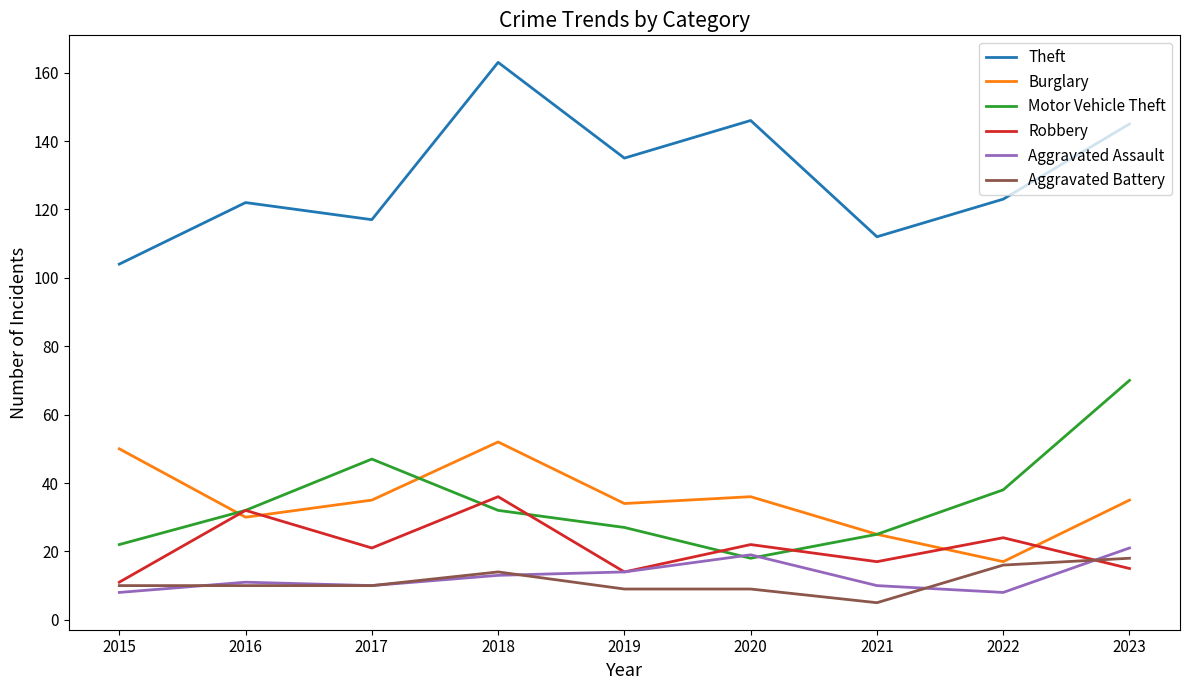

What is the highest value of the Robbery series?

36